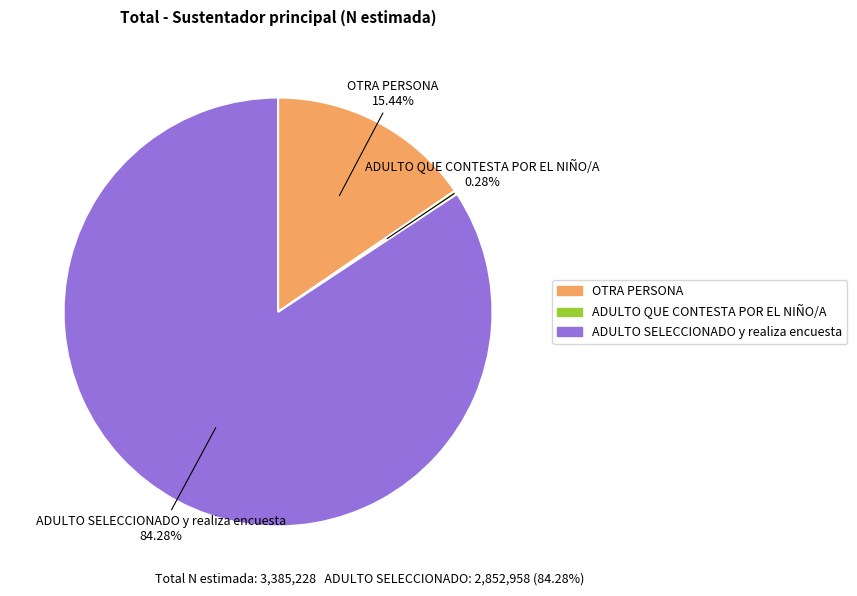

To the nearest percent, what percentage of the pie is OTRA PERSONA?

15%